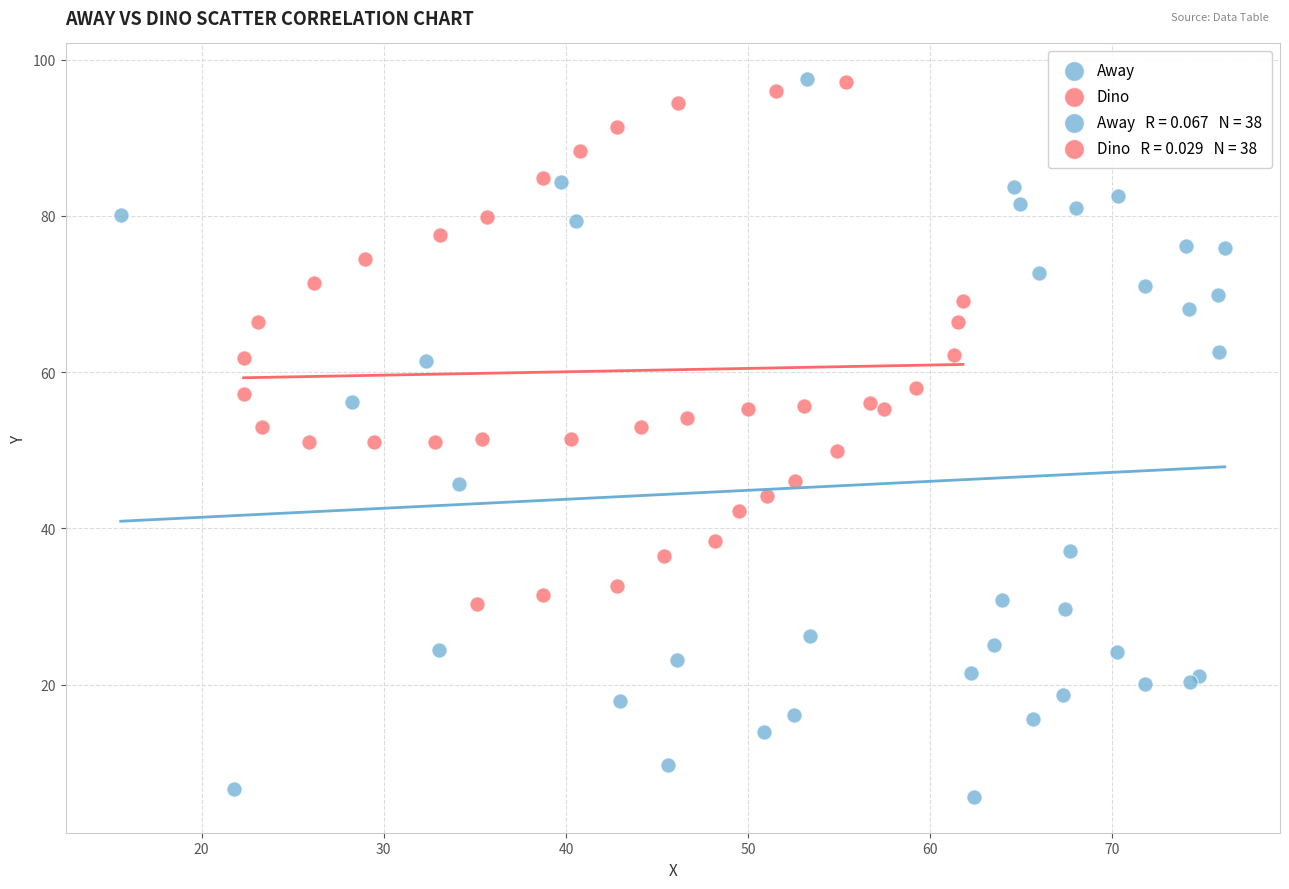

Which series has the largest Y range (max minus min)?

Away